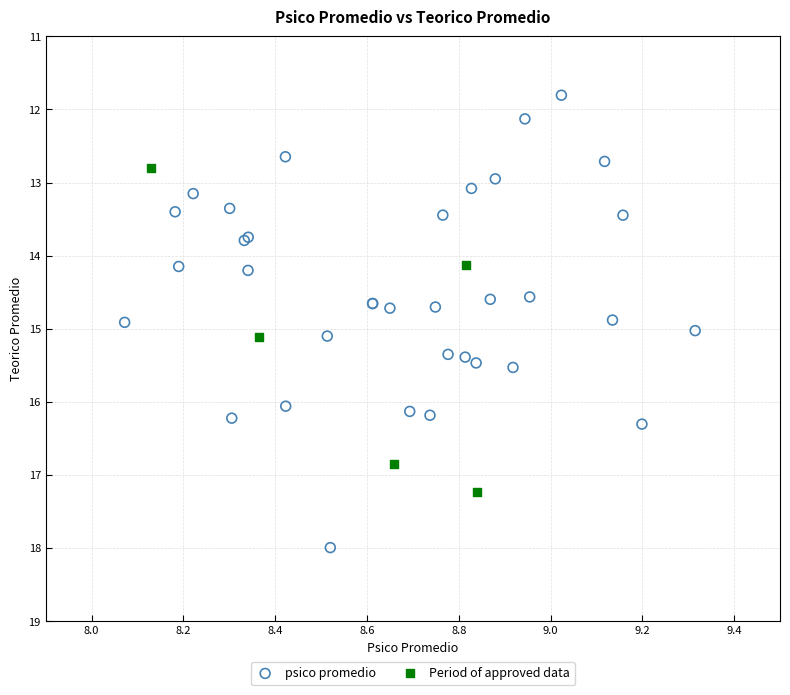

Which series has the widest spread of Y values?

psico promedio